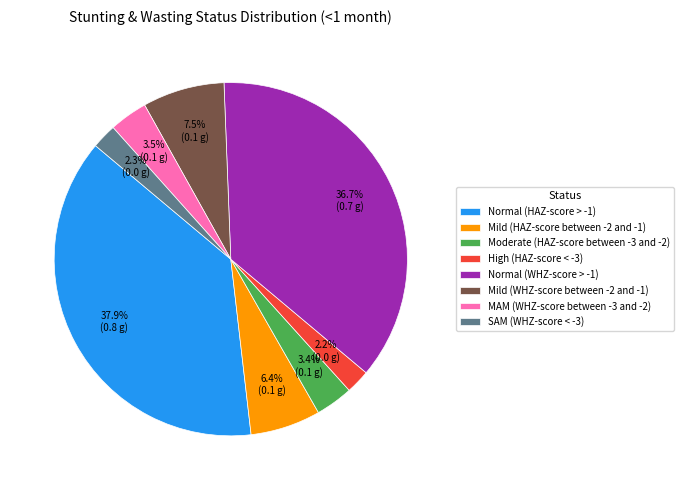

The Normal (HAZ-score > -1) slice represents 27% of the pie. True or false?

False